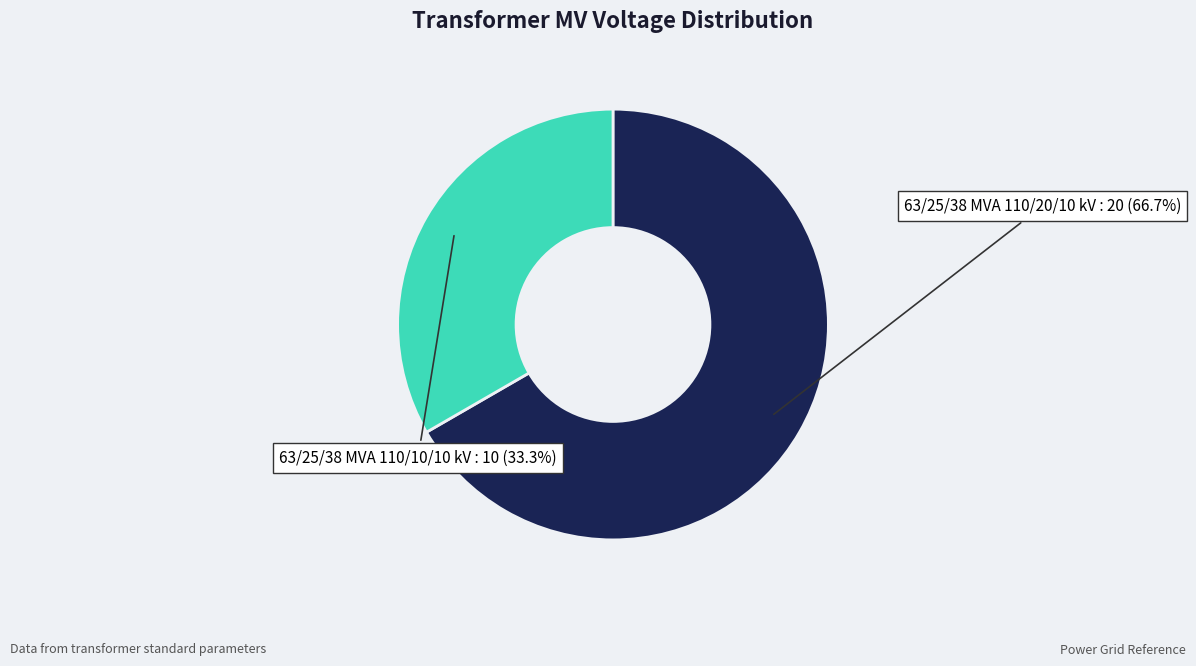

Is there a majority slice in this chart?

Yes